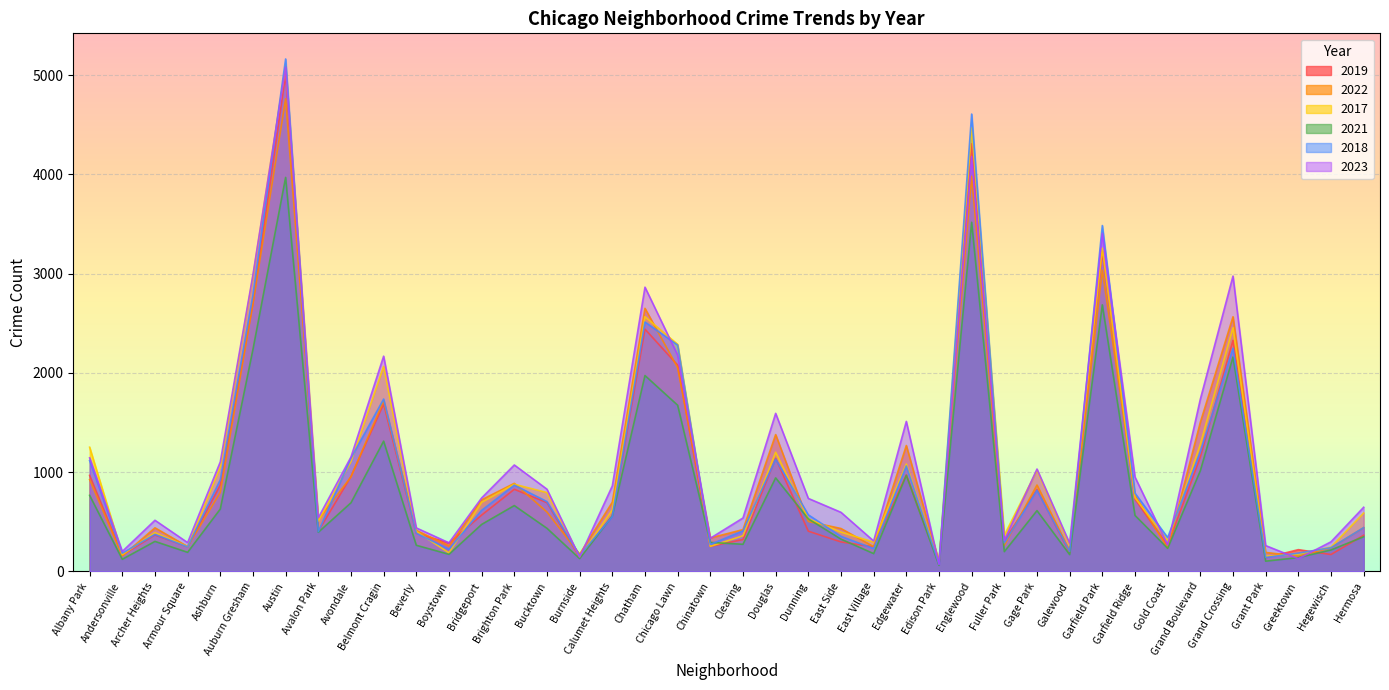

At which label is 2018 closest to 2619?

Chatham